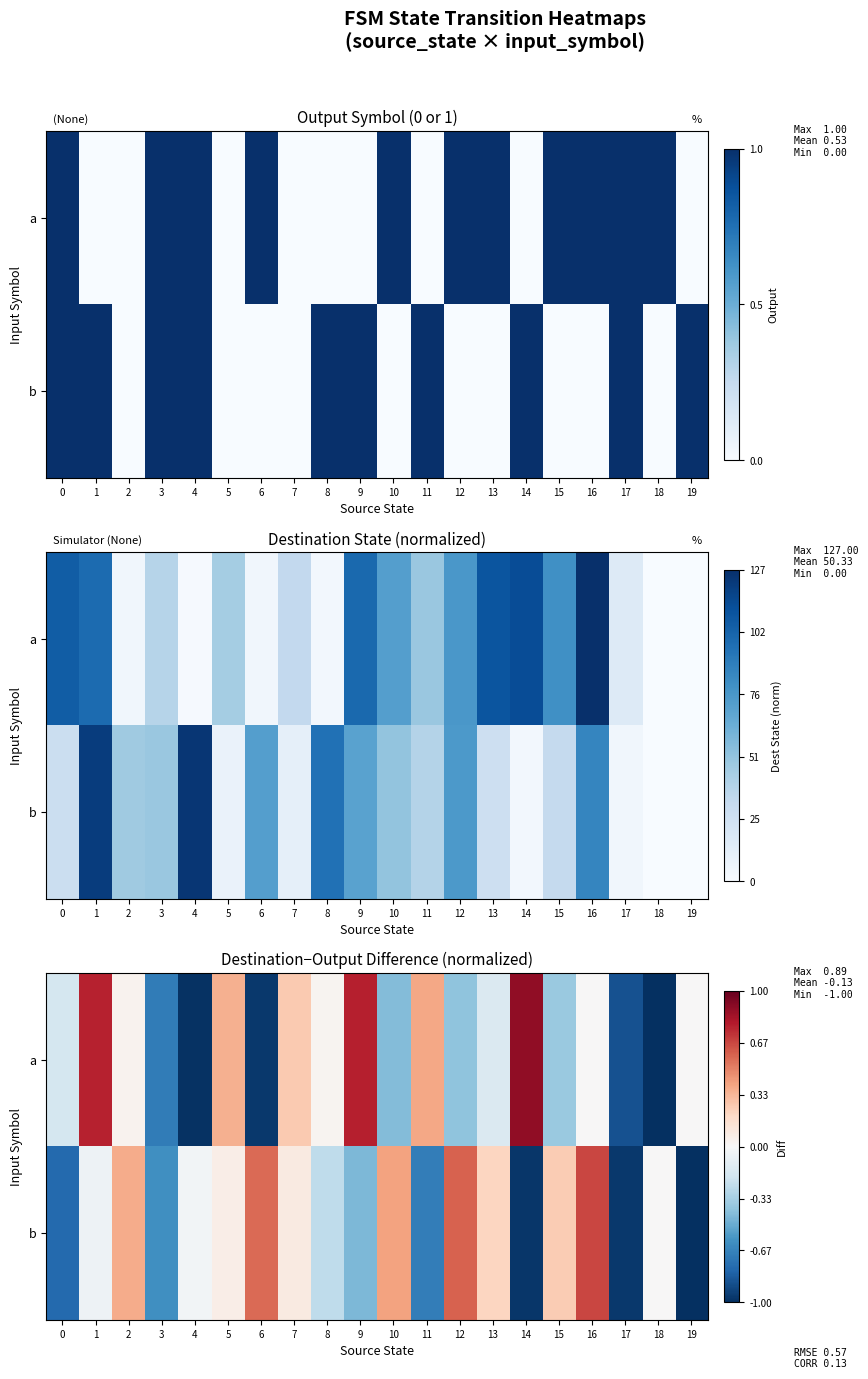

At how many categories does at least one series exceed 0?

14